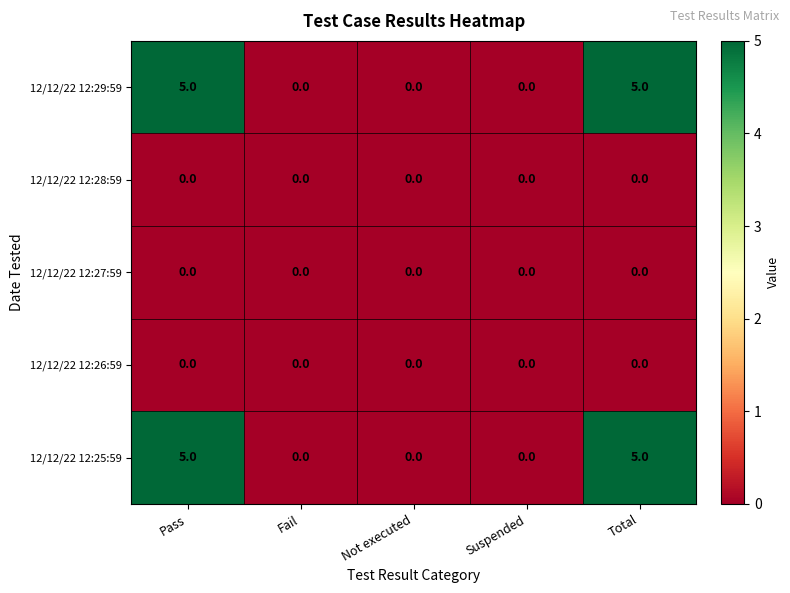

True or false: 12/12/22 12:26:59 has a value of 0 at Suspended.

True